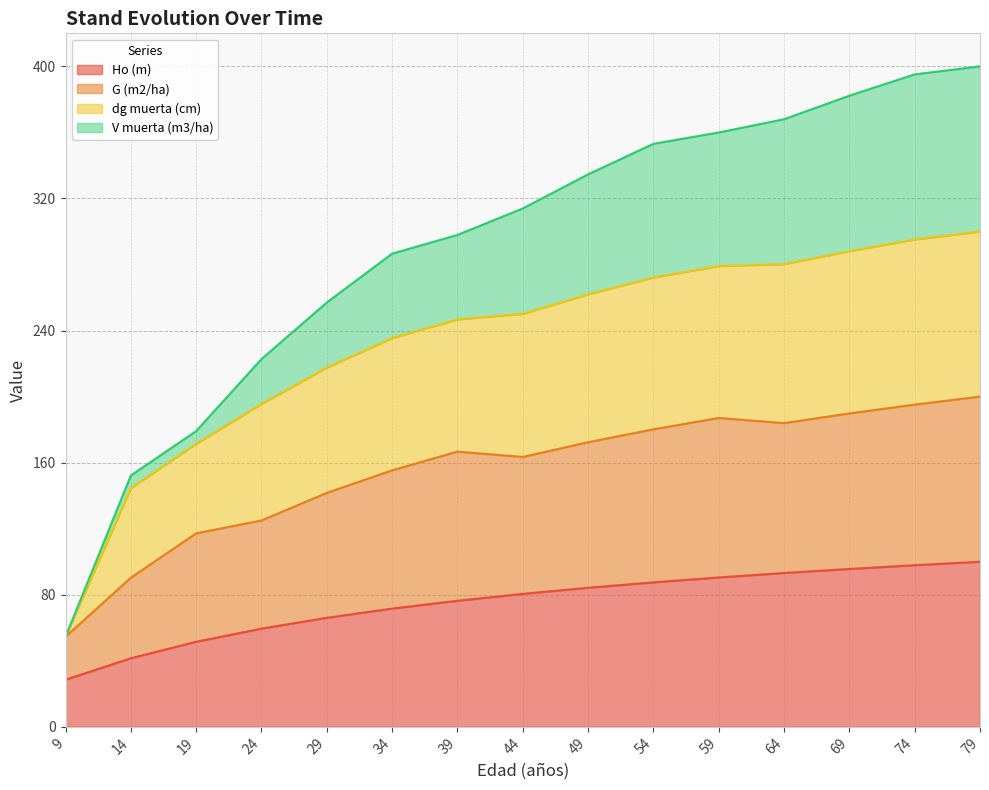

What is the value of the dg muerta (cm) point at the 6th from the left?

235.4